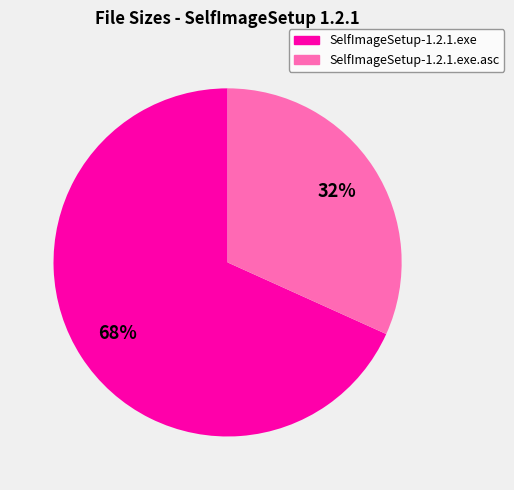

To the nearest percent, what is the average slice percentage?

50%